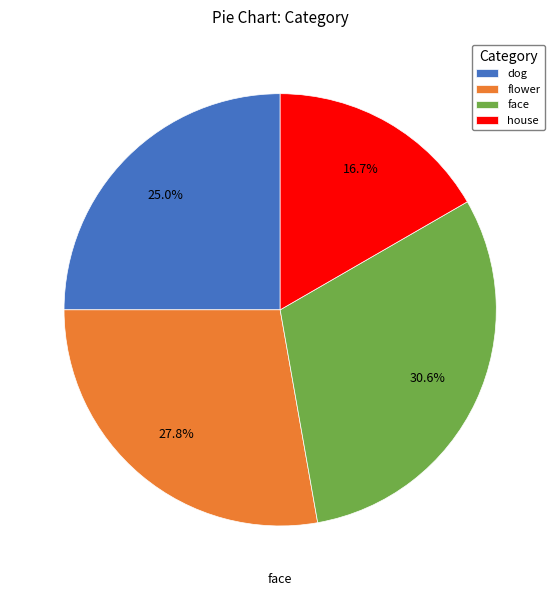

Rank the categories by value from lowest to highest.

house, dog, flower, face